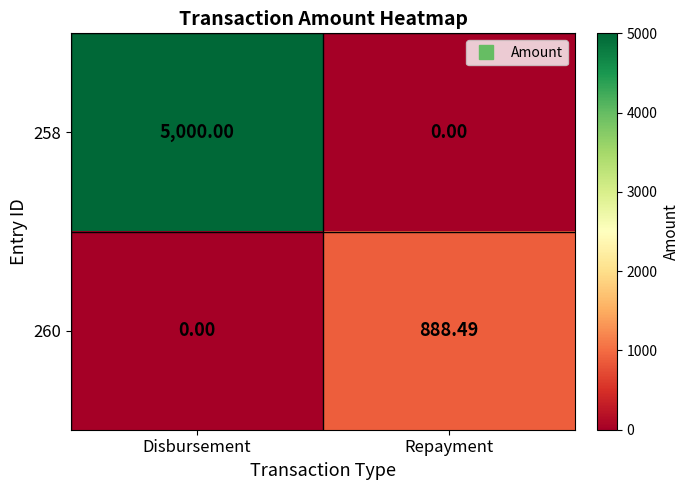

Rank the series at Disbursement from lowest to highest value.

260, 258